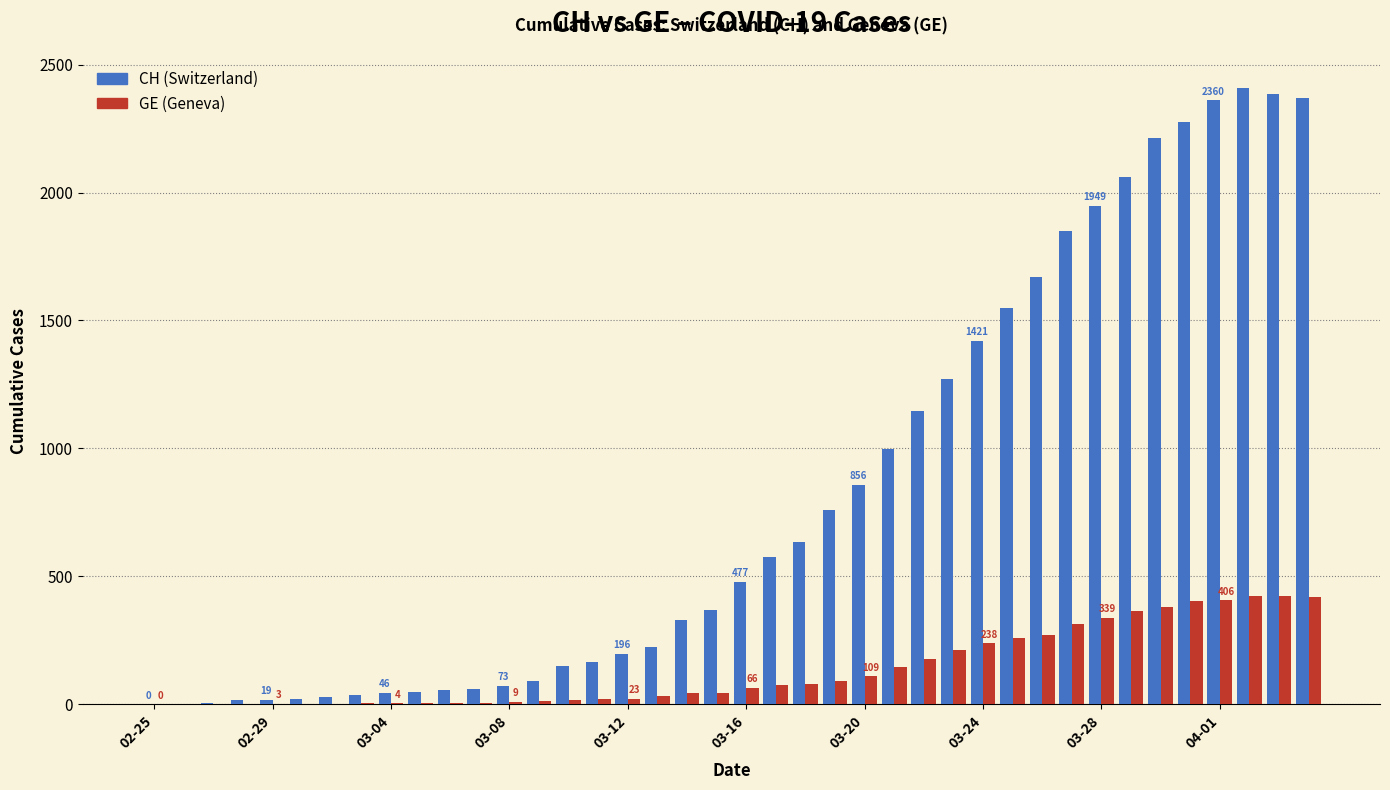

How many distinct data groups are displayed?

2